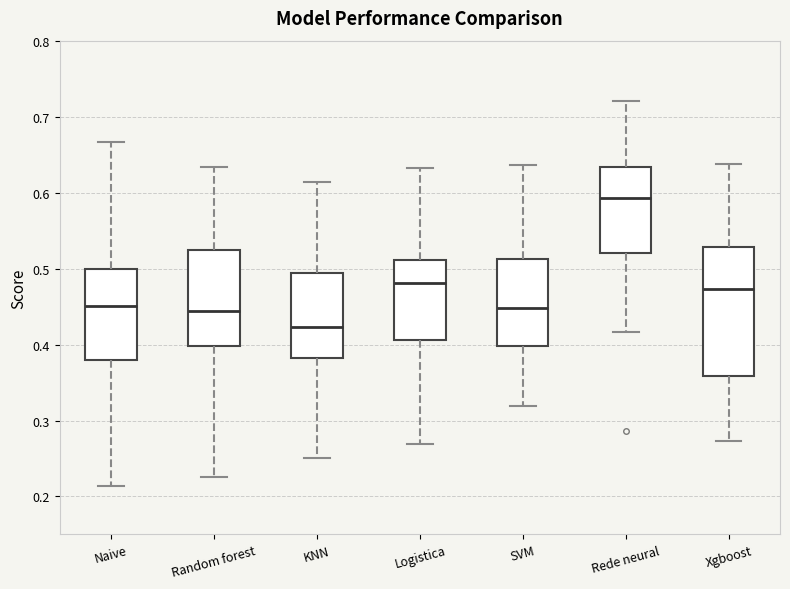

Reading left to right, read every box against the y-axis: the position of its median line, the range the box covers, and the ends of its whiskers. The values are not printed on the chart, so give them approximately, as read against the axis.

Naive: median 0.45, box 0.38 to 0.50, whiskers 0.21 to 0.67
Random forest: median 0.44, box 0.40 to 0.52, whiskers 0.23 to 0.63
KNN: median 0.42, box 0.38 to 0.49, whiskers 0.25 to 0.61
Logistica: median 0.48, box 0.41 to 0.51, whiskers 0.27 to 0.63
SVM: median 0.45, box 0.40 to 0.51, whiskers 0.32 to 0.64
Rede neural: median 0.59, box 0.52 to 0.63, whiskers 0.42 to 0.72
Xgboost: median 0.47, box 0.36 to 0.53, whiskers 0.27 to 0.64